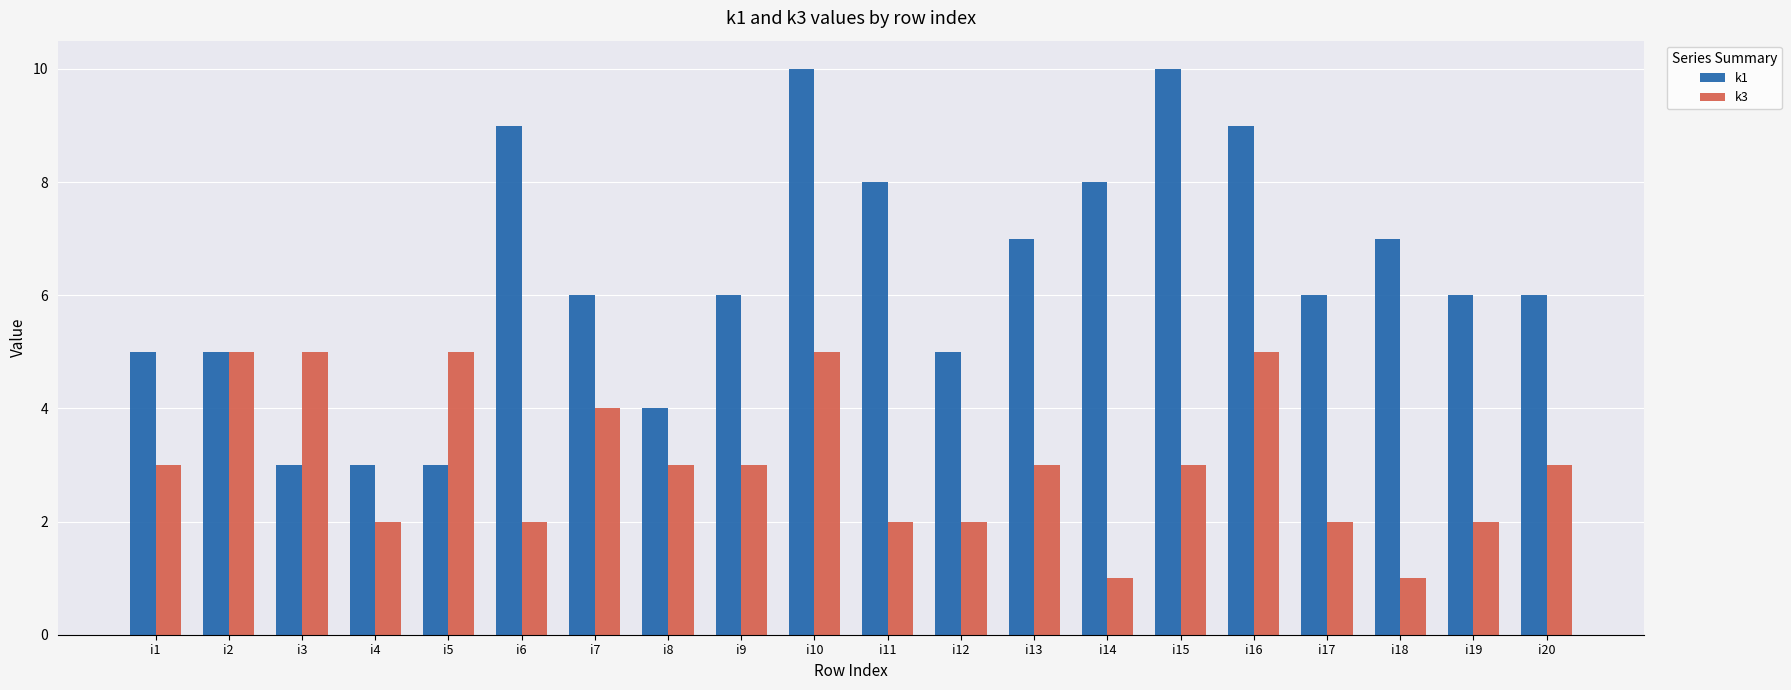

Reading left to right, what are all the values shown in this chart?

k1: 5	5	3	3	3	9	6	4	6	10	8	5	7	8	10	9	6	7	6	6
k3: 3	5	5	2	5	2	4	3	3	5	2	2	3	1	3	5	2	1	2	3